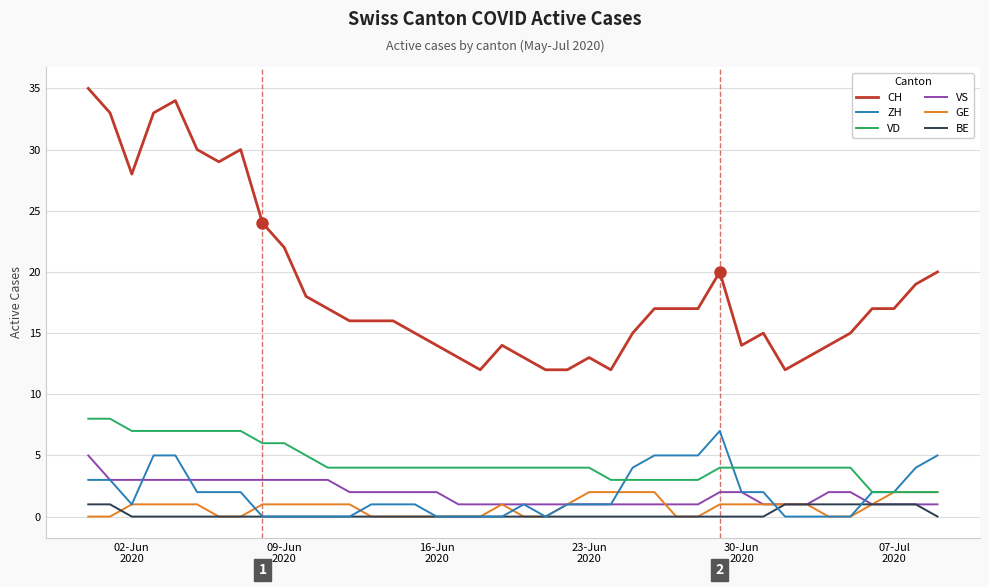

How many VS values are between 1 and 3?

39